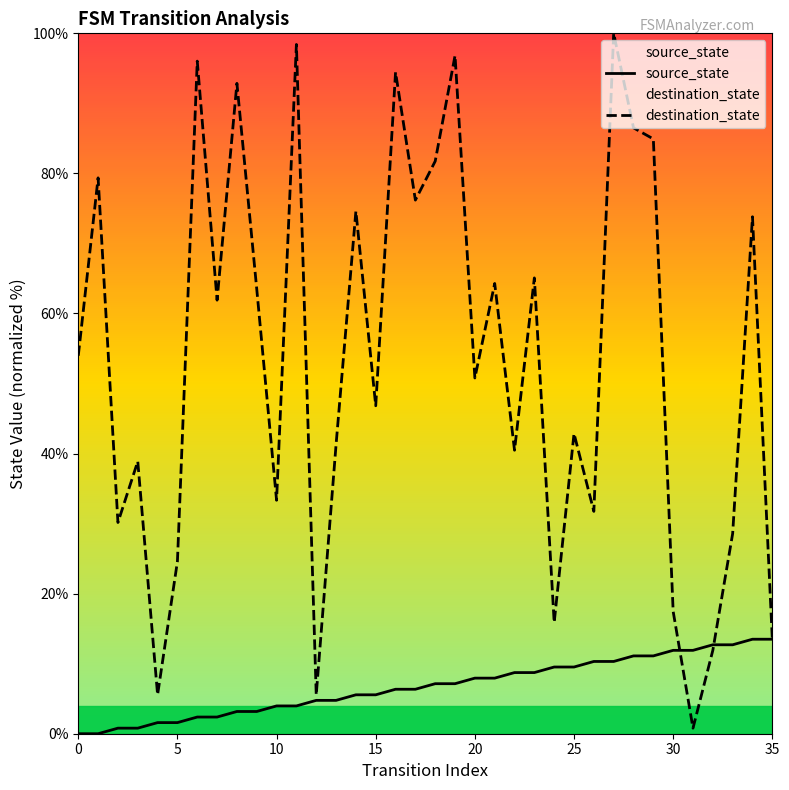

Which series has the widest spread of values?

destination_state